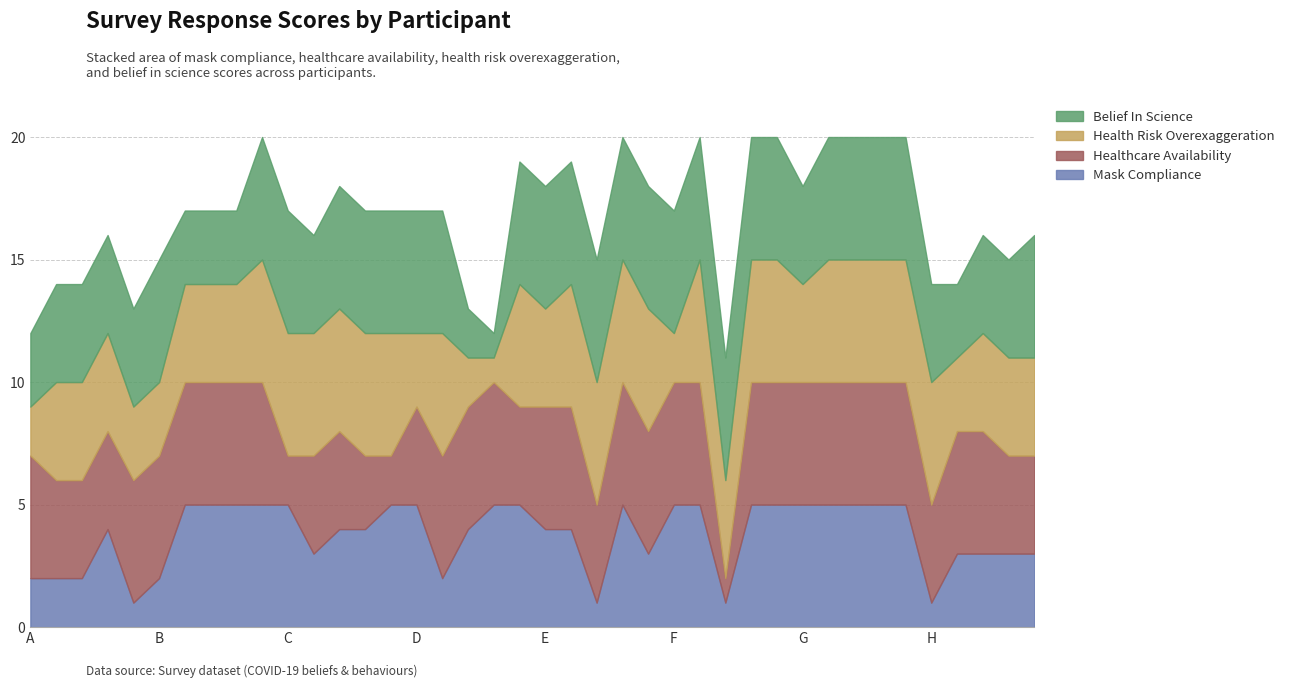

What is the value of the mask_compliance point at the 38th from the left?

3